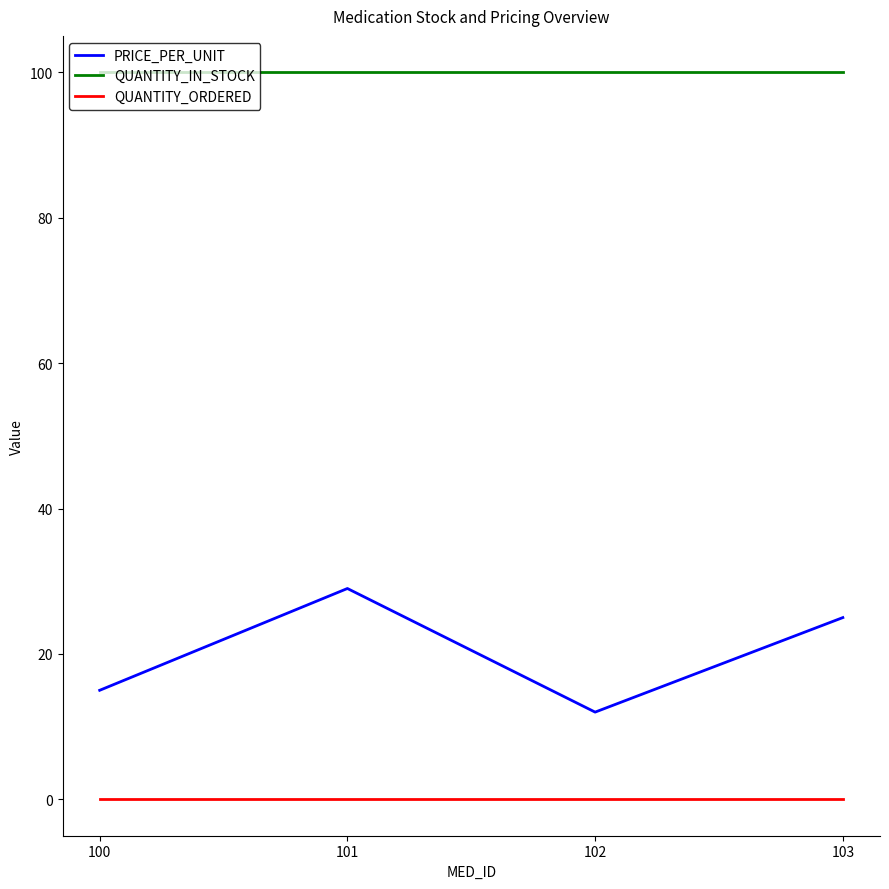

At which category is the sum across all series the highest?

101